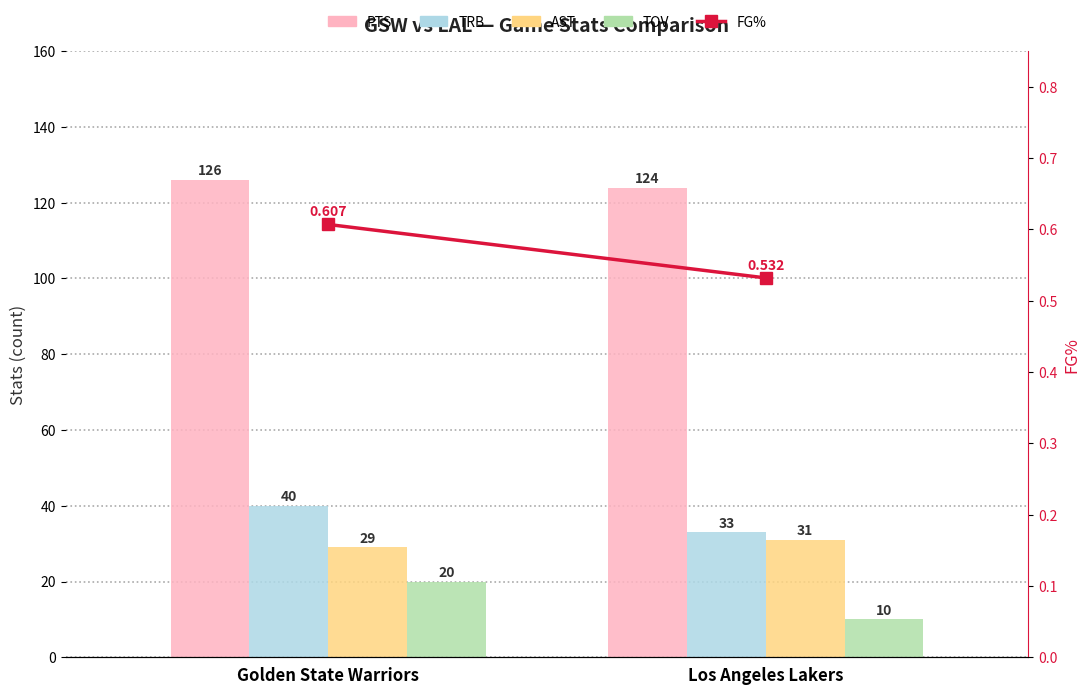

Reading left to right, what are all the values shown in this chart?

PTS: Golden State Warriors=126.0	Los Angeles Lakers=124.0
TRB: Golden State Warriors=40.0	Los Angeles Lakers=33.0
AST: Golden State Warriors=29.0	Los Angeles Lakers=31.0
TOV: Golden State Warriors=20.0	Los Angeles Lakers=10.0
FG%: Golden State Warriors=0.6	Los Angeles Lakers=0.5